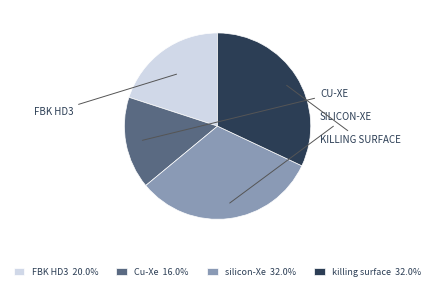

Is there a majority slice in this chart?

No